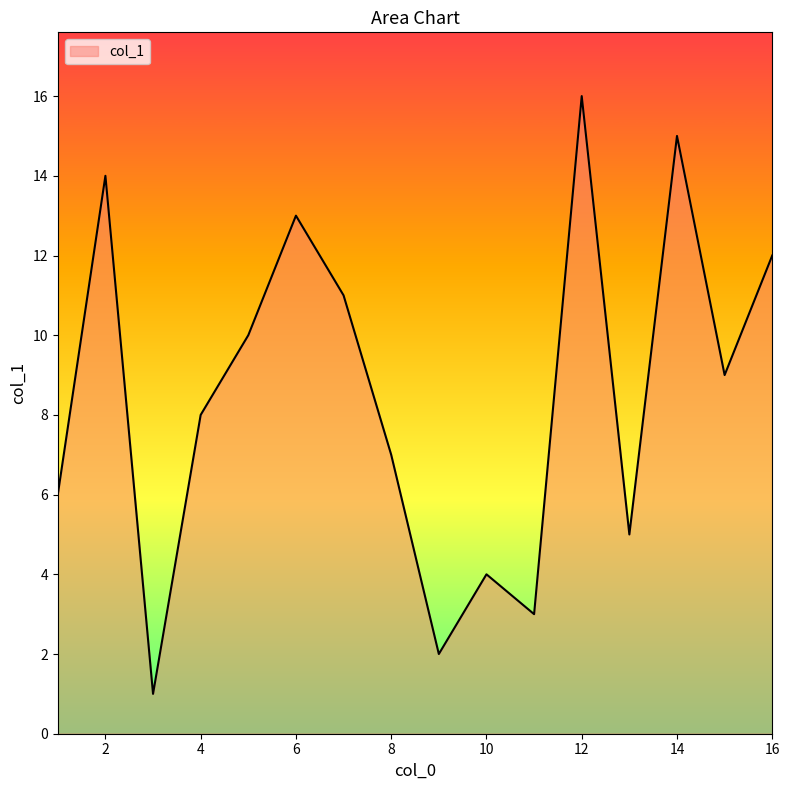

What is the difference between the maximum and minimum values?

15